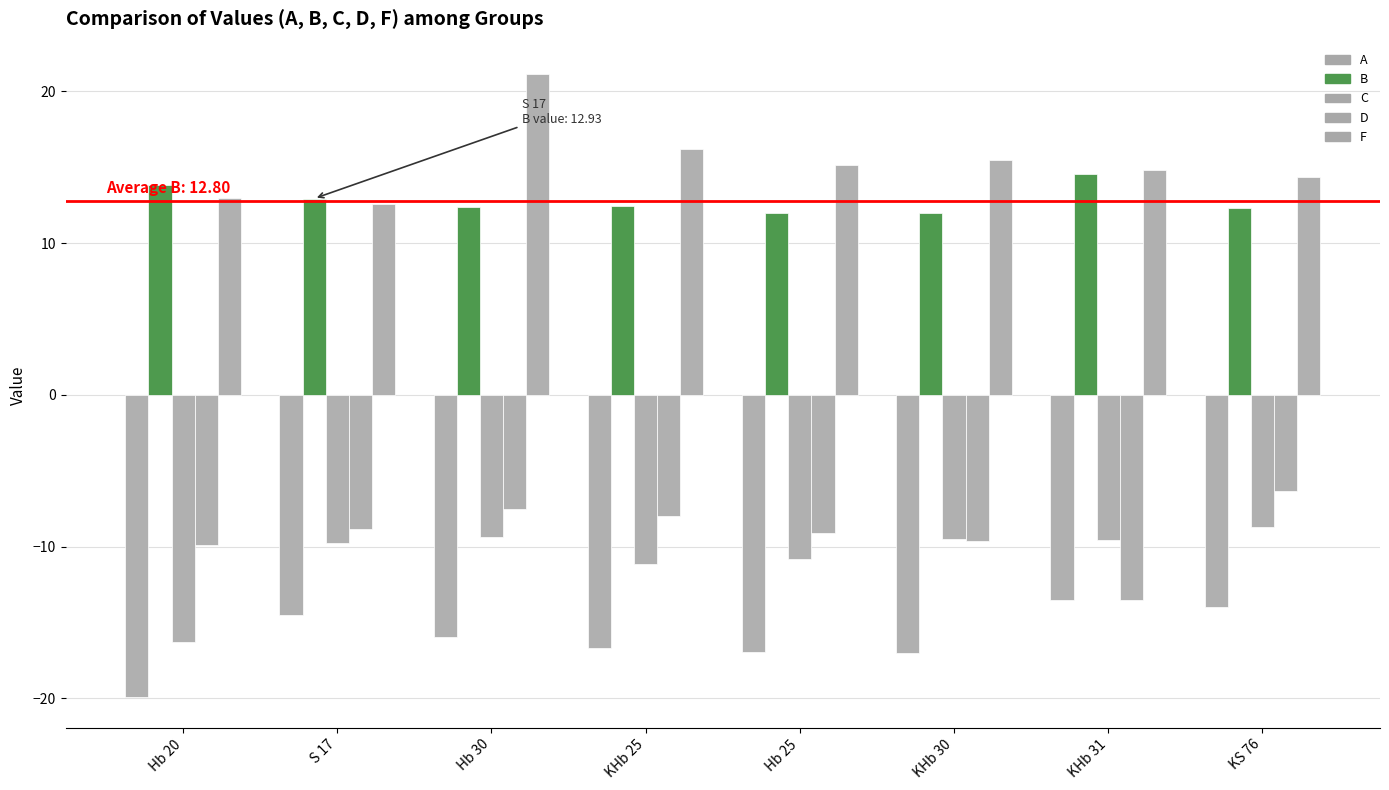

What is the total value across all series at Hb 20?

-19.3